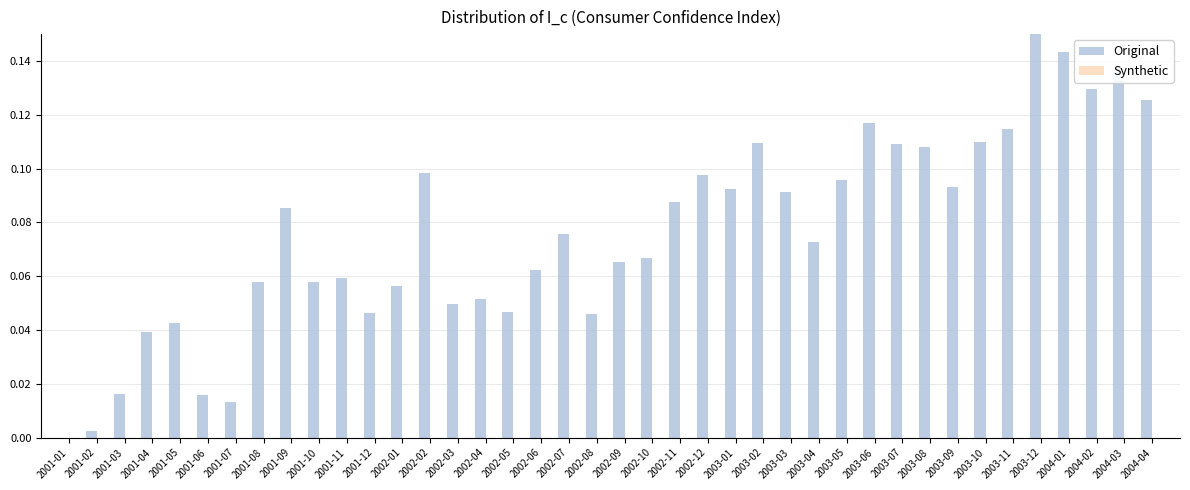

What is the sum of all values?

3.0